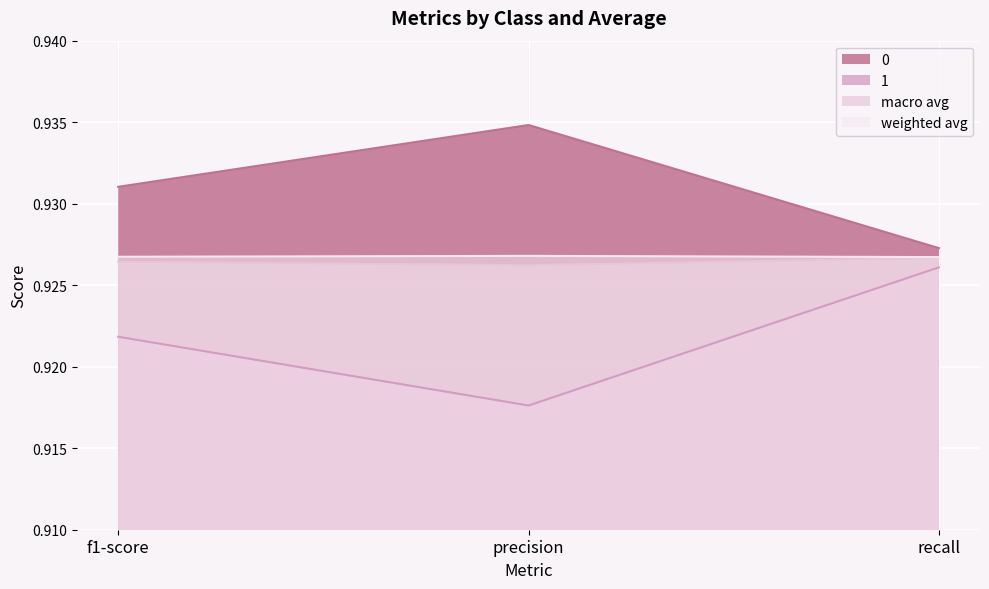

Does the chart display data point markers on the line(s)?

No